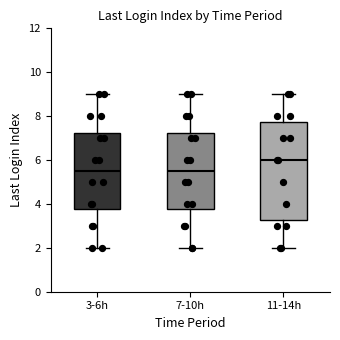

Which box is the tallest, from its lower edge to its upper edge?

11-14h